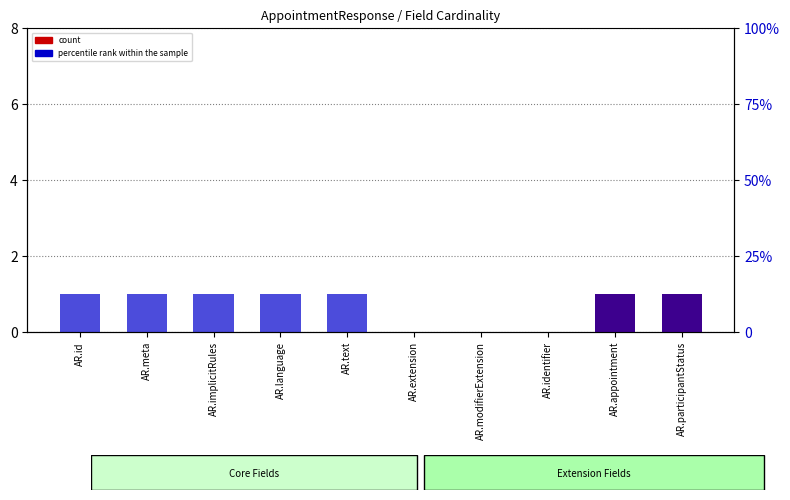

At AR.extension, list the series in order from largest to smallest.

count, percentile rank within the sample